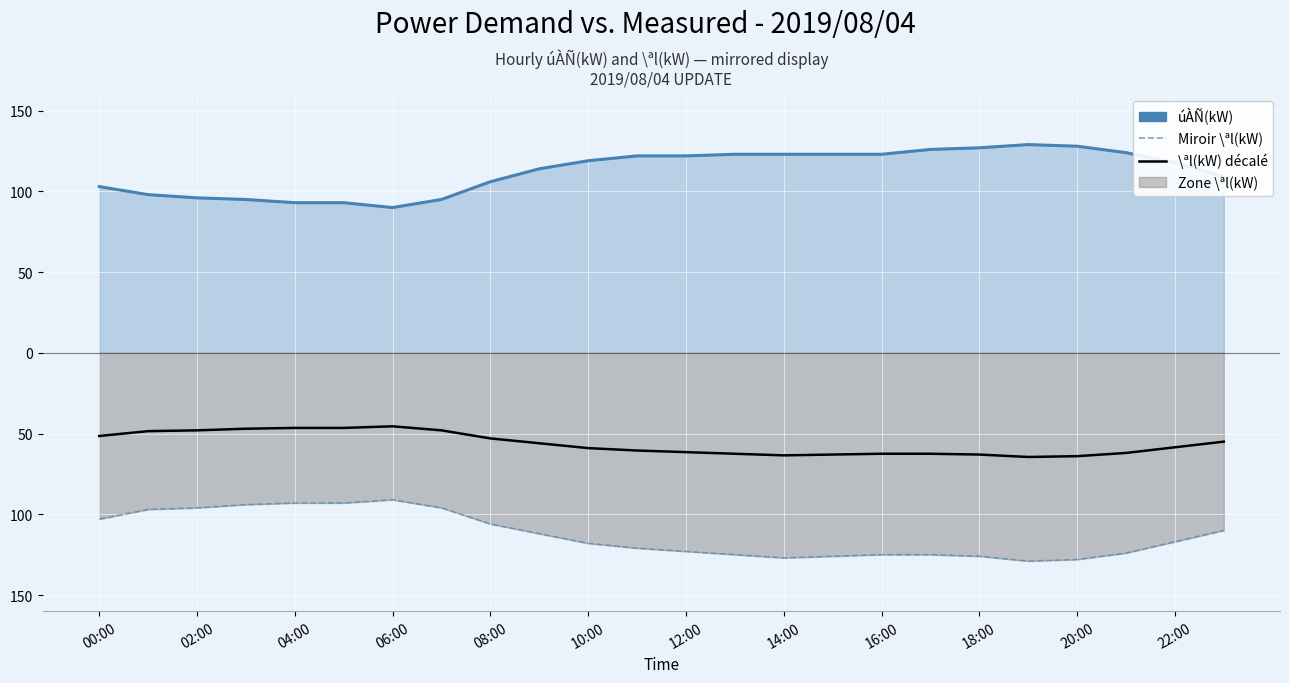

The value of Miroir \ªl(kW) at 14:00 is -127.0. True or false?

True